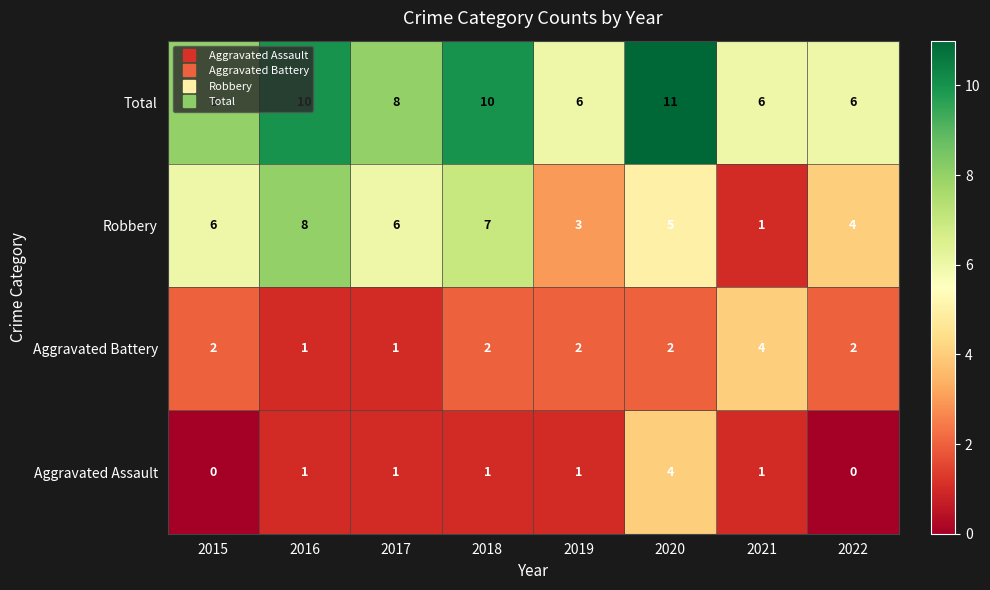

Rank the series at 2015 from lowest to highest value.

Aggravated Assault, Aggravated Battery, Robbery, Total